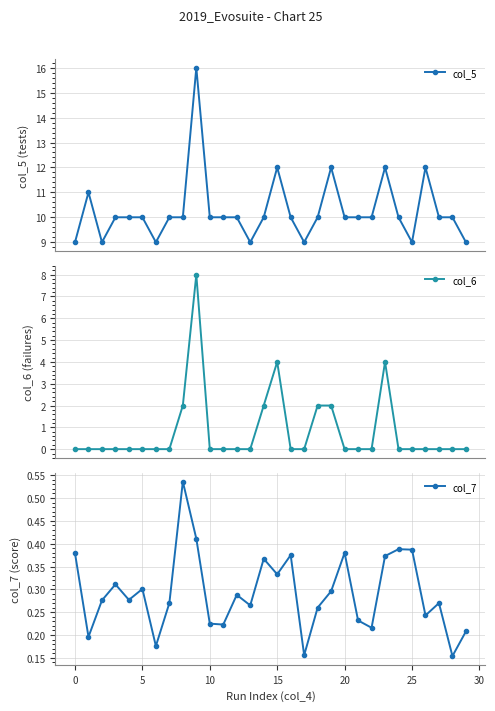

Which series has the largest total across all categories?

col_5